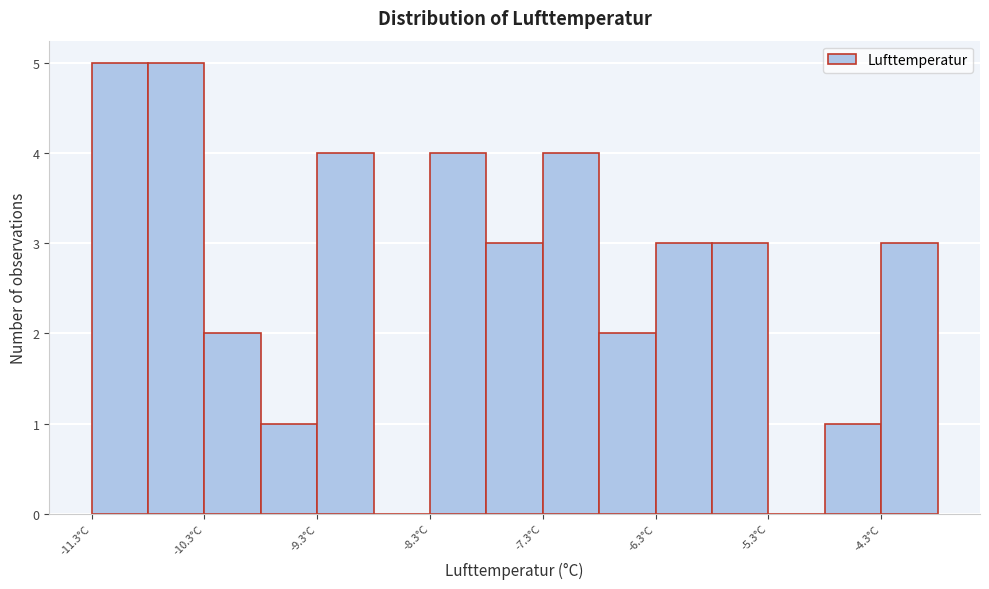

Reading left to right, list every bar in this chart as the range it spans on the x-axis followed by its height. The values are not printed on the chart, so give them approximately, as read against the axis.

-11.3 to -10.8: 5
-10.8 to -10.3: 5
-10.3 to -9.8: 2
-9.8 to -9.3: 1
-9.3 to -8.8: 4
-8.8 to -8.3: 0
-8.3 to -7.8: 4
-7.8 to -7.3: 3
-7.3 to -6.8: 4
-6.8 to -6.3: 2
-6.3 to -5.8: 3
-5.8 to -5.3: 3
-5.3 to -4.8: 0
-4.8 to -4.3: 1
-4.3 to -3.8: 3